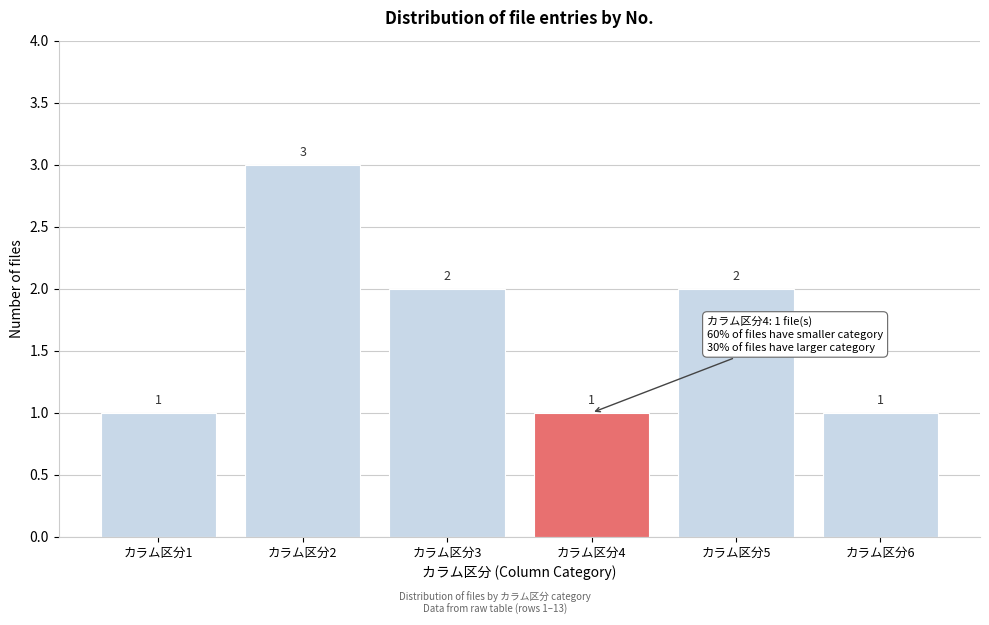

Reading left to right, what are all the values shown in this chart?

1	3	2	1	2	1